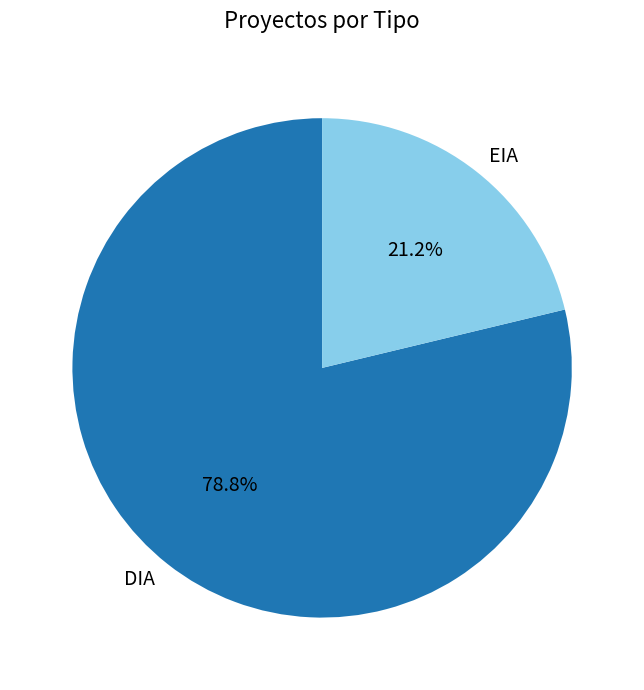

To the nearest percent, what is the average slice percentage?

50%